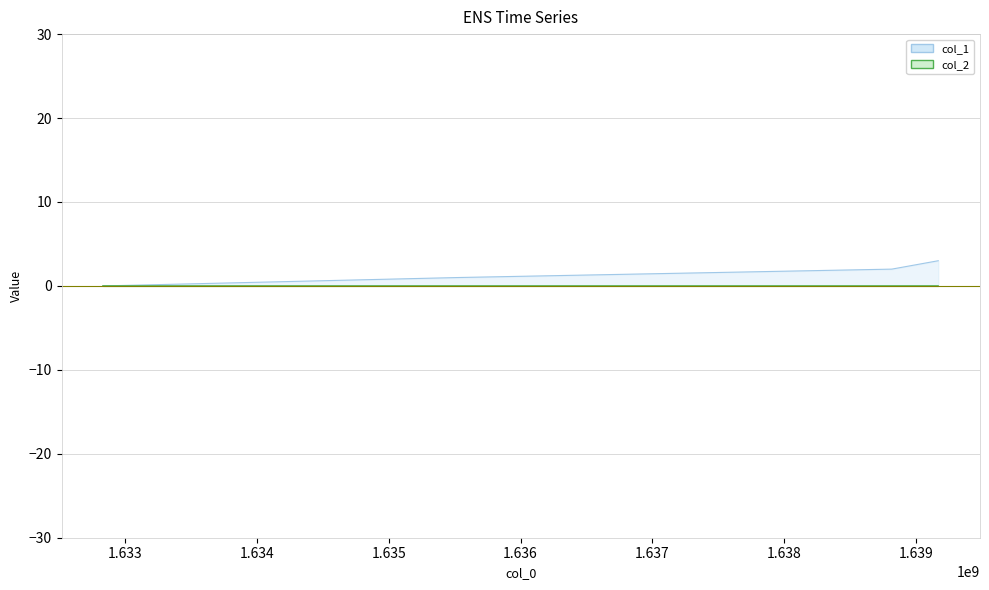

What is the average value?

2